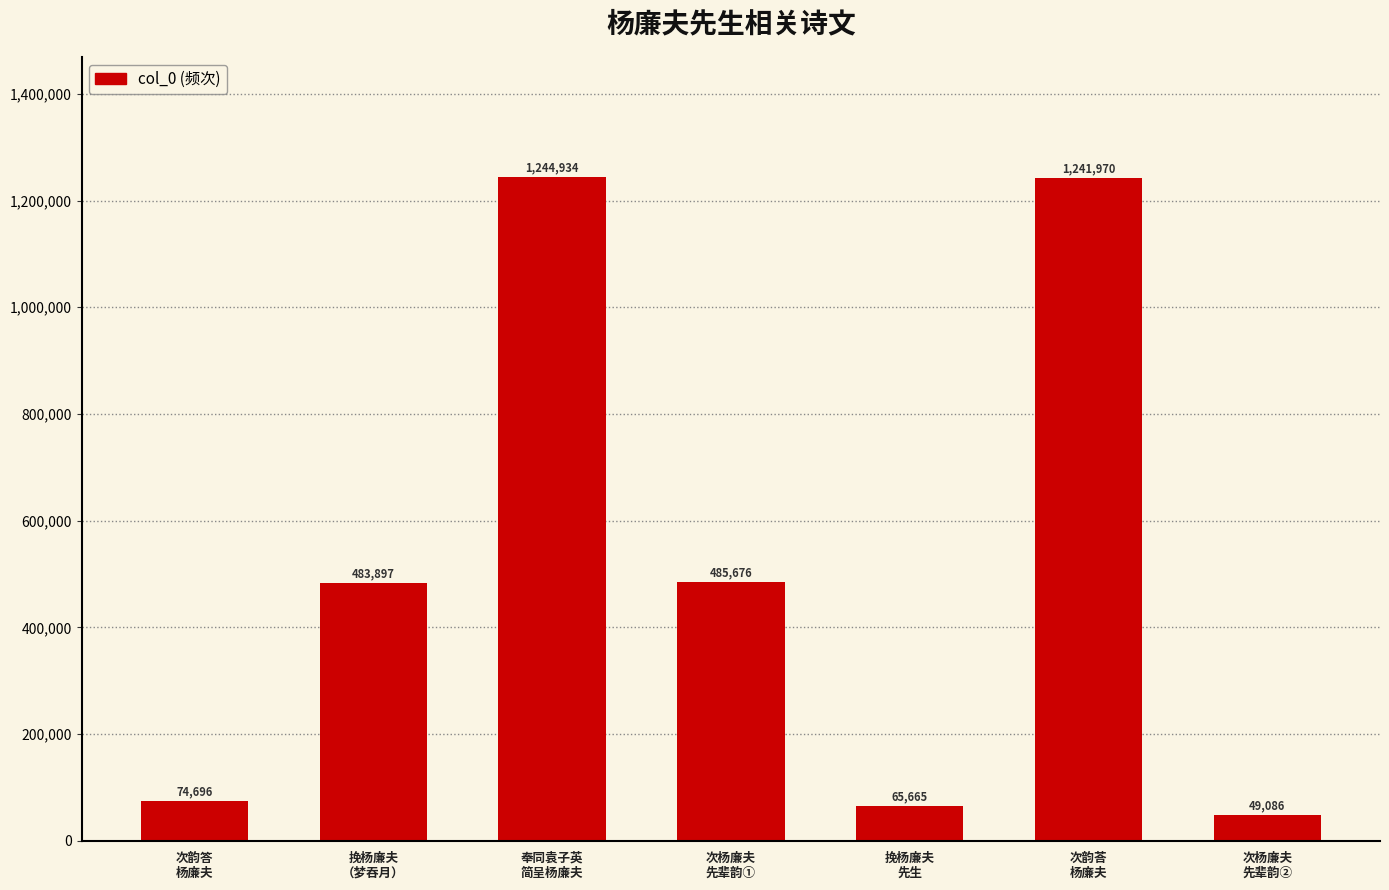

What is the value of the 1st bar from the left?

74696